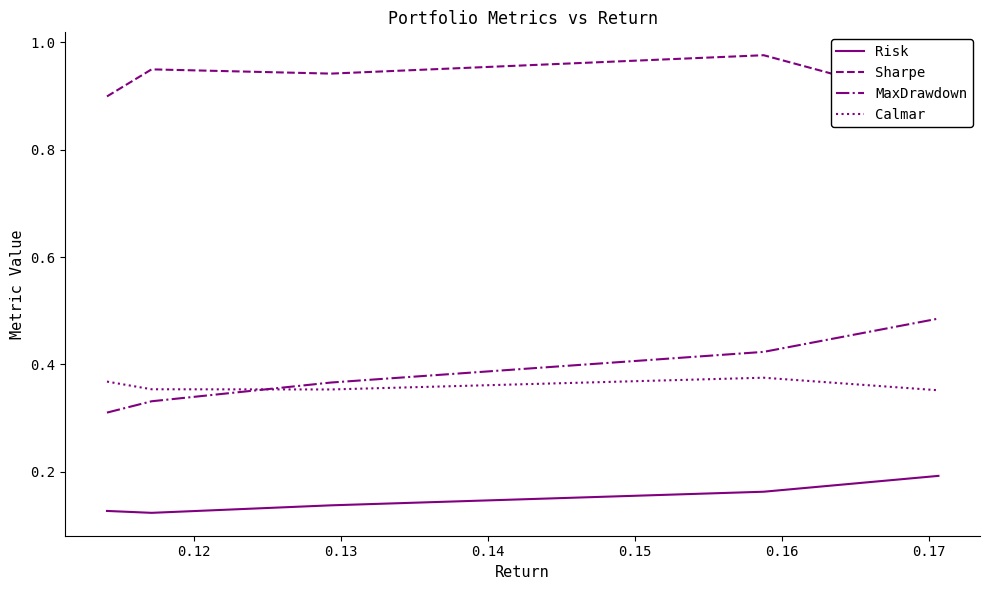

How many times do Calmar and MaxDrawdown cross each other?

1